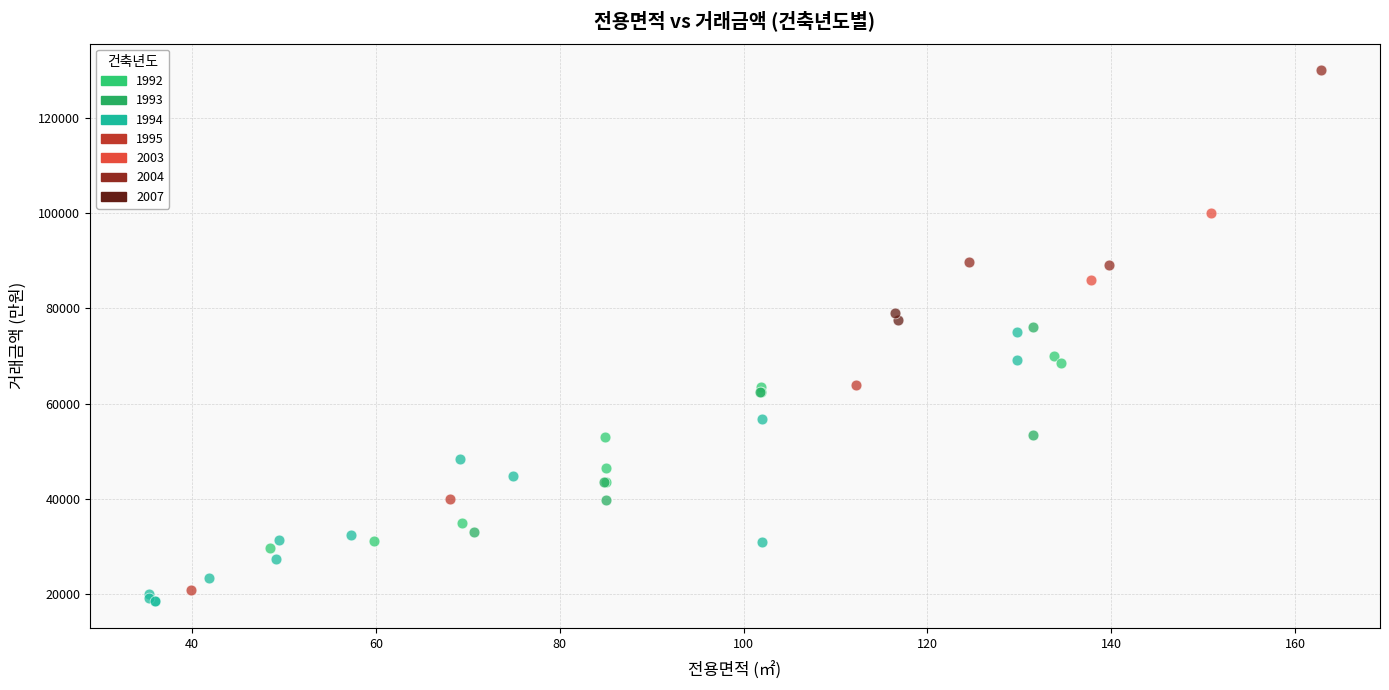

What are all the series names shown in the legend?

1992, 1993, 1994, 1995, 2003, 2004, 2007